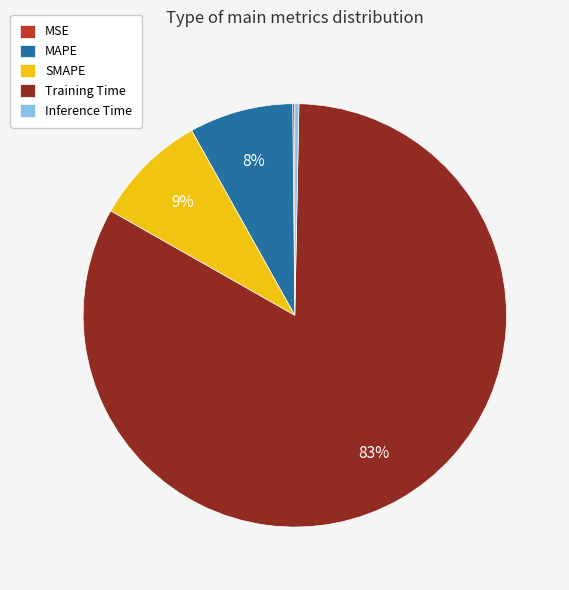

Does MAPE represent more than half of the total?

No